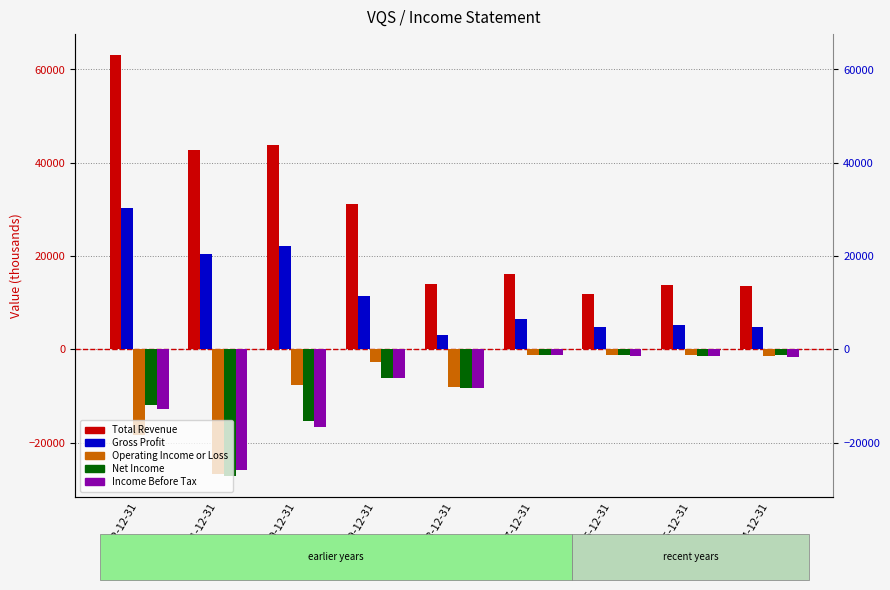

Between 2015-12-31 and 2017-12-31, which is larger?

2017-12-31